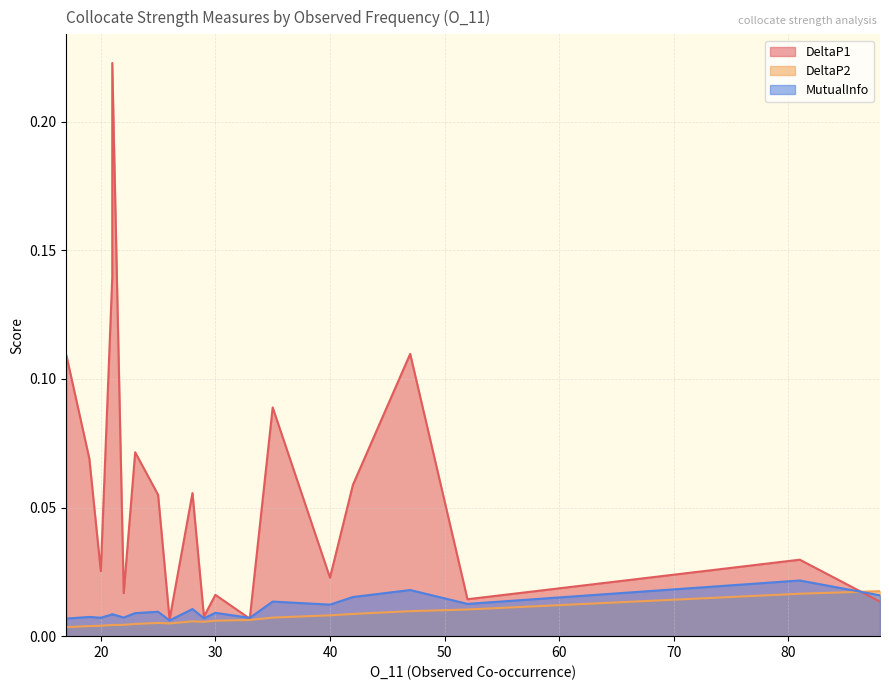

Count the number of categories in the chart.

20